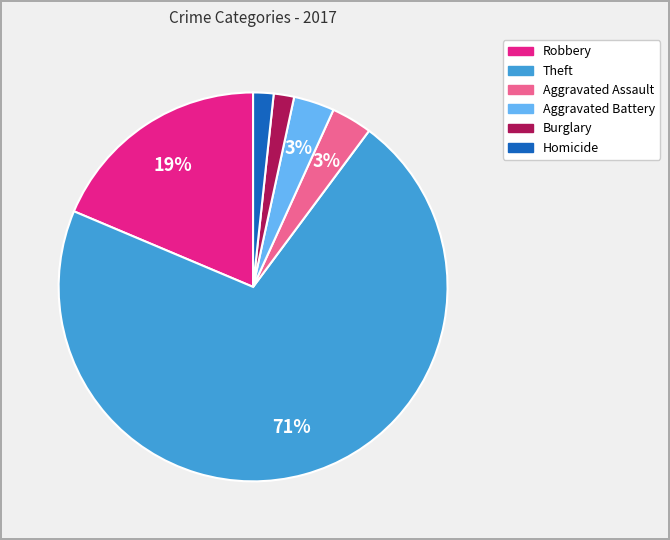

Is there any slice that represents more than half of the pie?

Yes